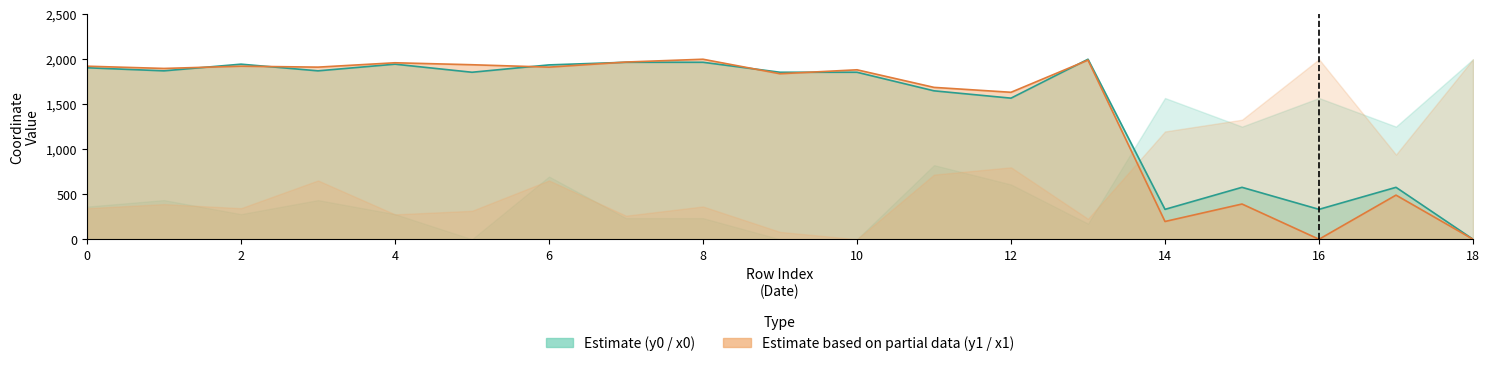

Reading left to right, transcribe all the data shown in this chart.

y0: 0=1905.3	1=1871.1	2=1945.2	3=1871.1	4=1945.2	5=1855.4	6=1937.1	7=1966.3	8=1966.3	9=1855.4	10=1855.4	11=1649.1	12=1567.7	13=2000.0	14=332.1	15=576.9	16=332.1	17=576.9	18=0.0
y1: 0=1922.7	1=1897.6	2=1922.7	3=1912.2	4=1960.7	5=1938.9	6=1912.2	7=1968.9	8=2000.0	9=1838.8	10=1882.7	11=1687.4	12=1632.8	13=1990.6	14=197.3	15=391.4	16=0.0	17=490.3	18=0.0